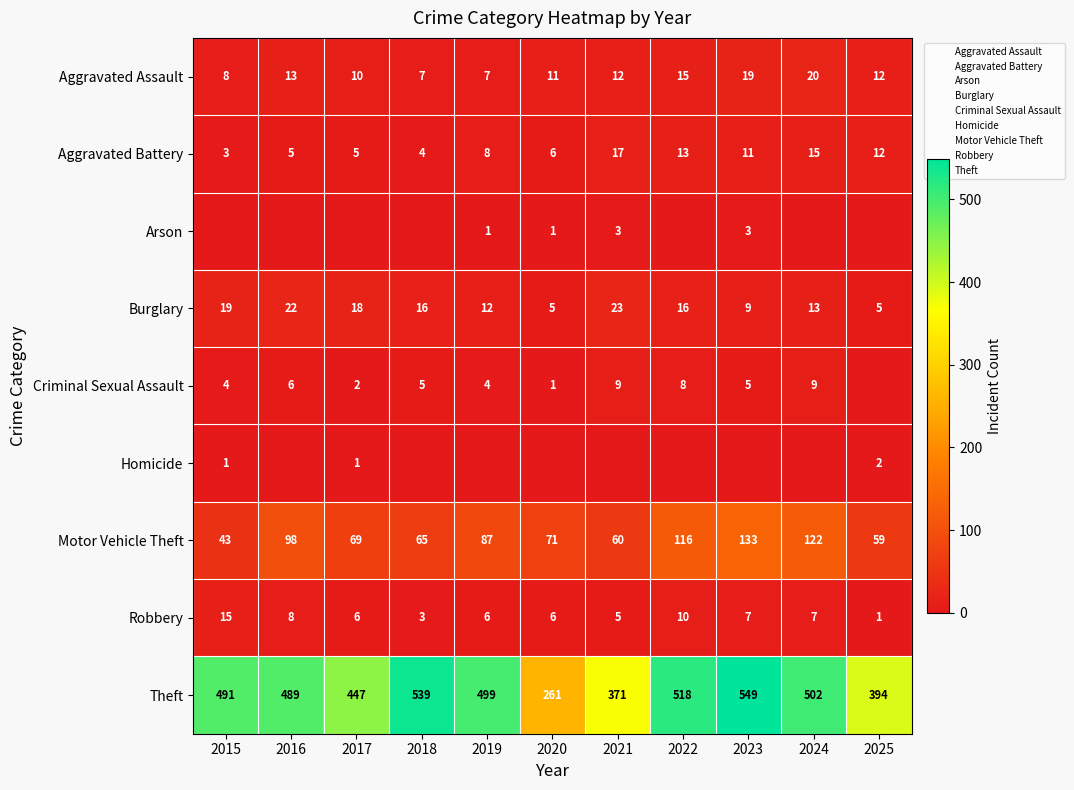

What is the total value across all series at 2023?

736